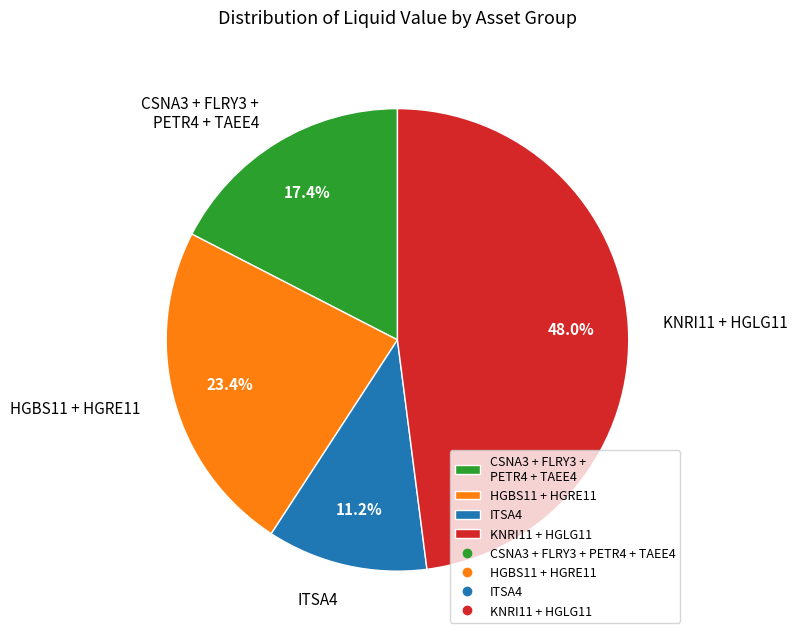

Count the number of slices in the pie.

4